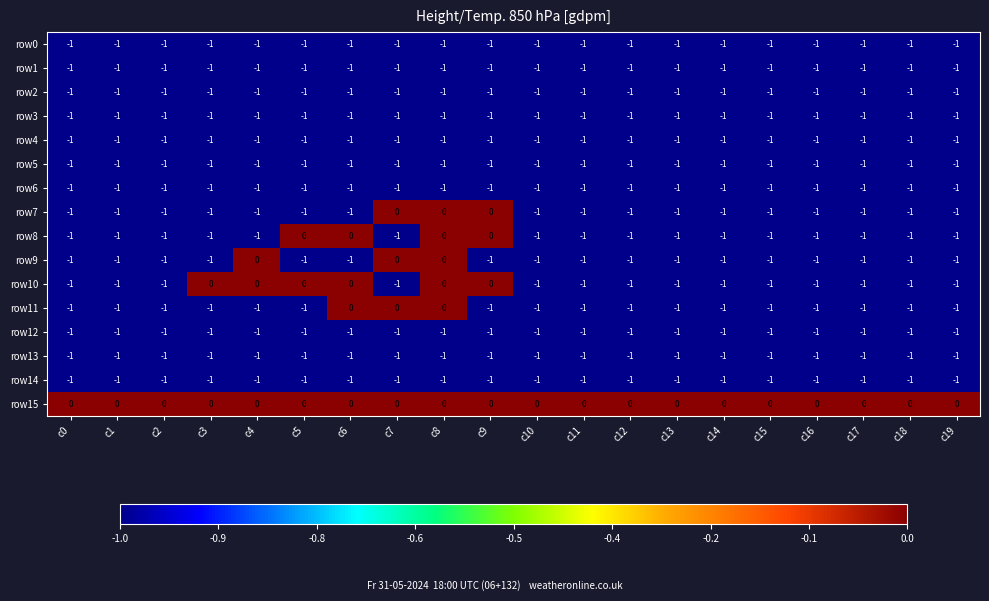

What is the smallest value displayed?

-1